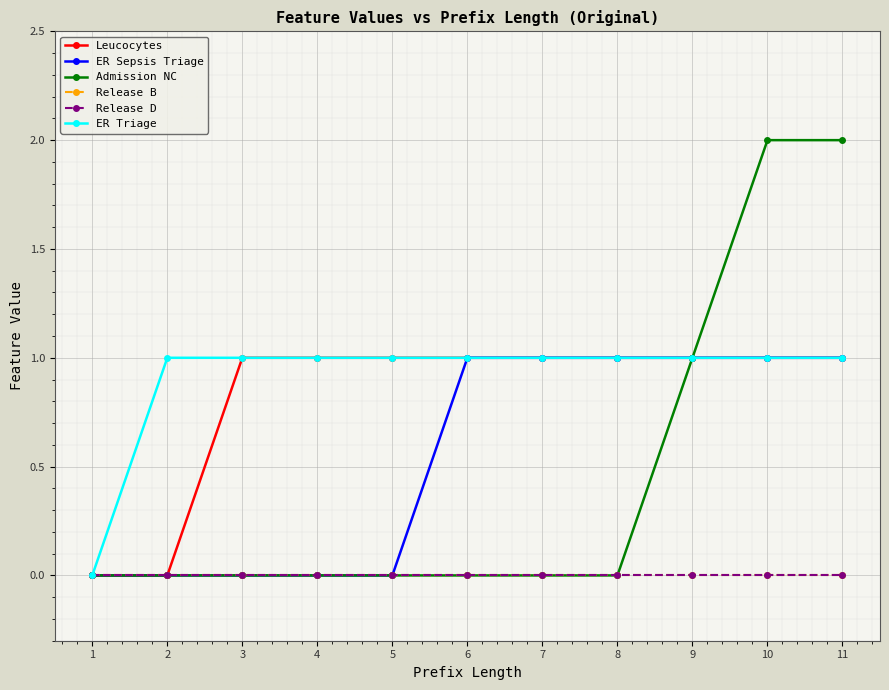

What is the highest value of the ER Triage series?

1